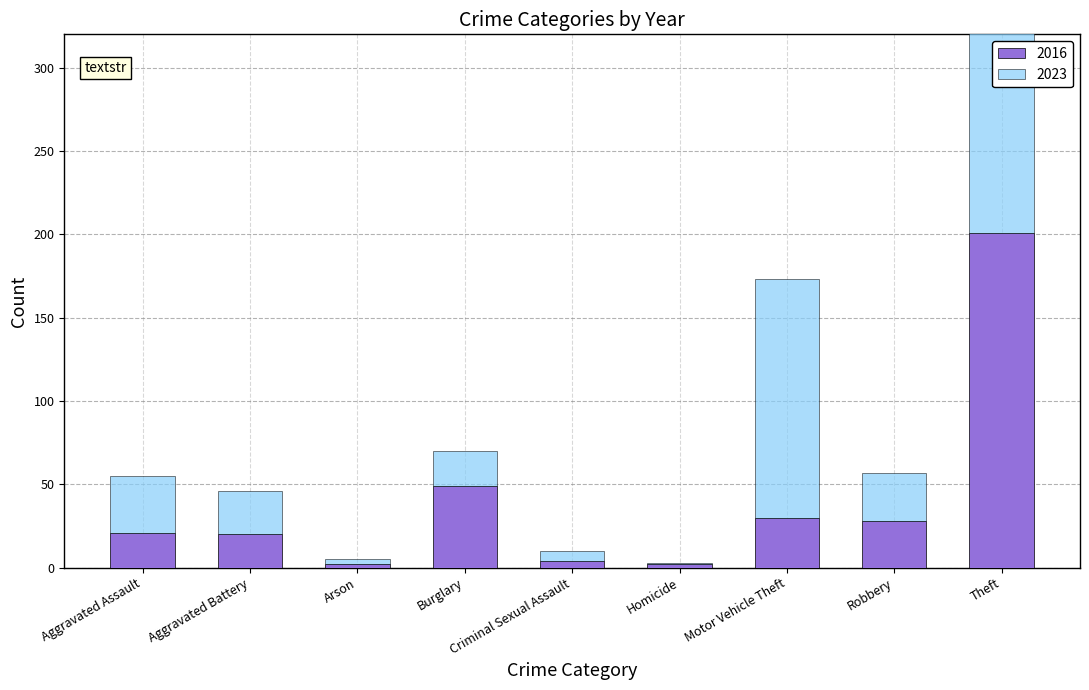

The 2018 series shows 23 at Aggravated Battery. True or false?

False